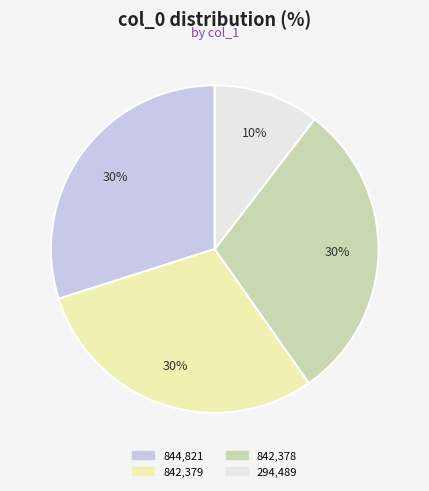

Is there any slice that represents more than half of the pie?

No